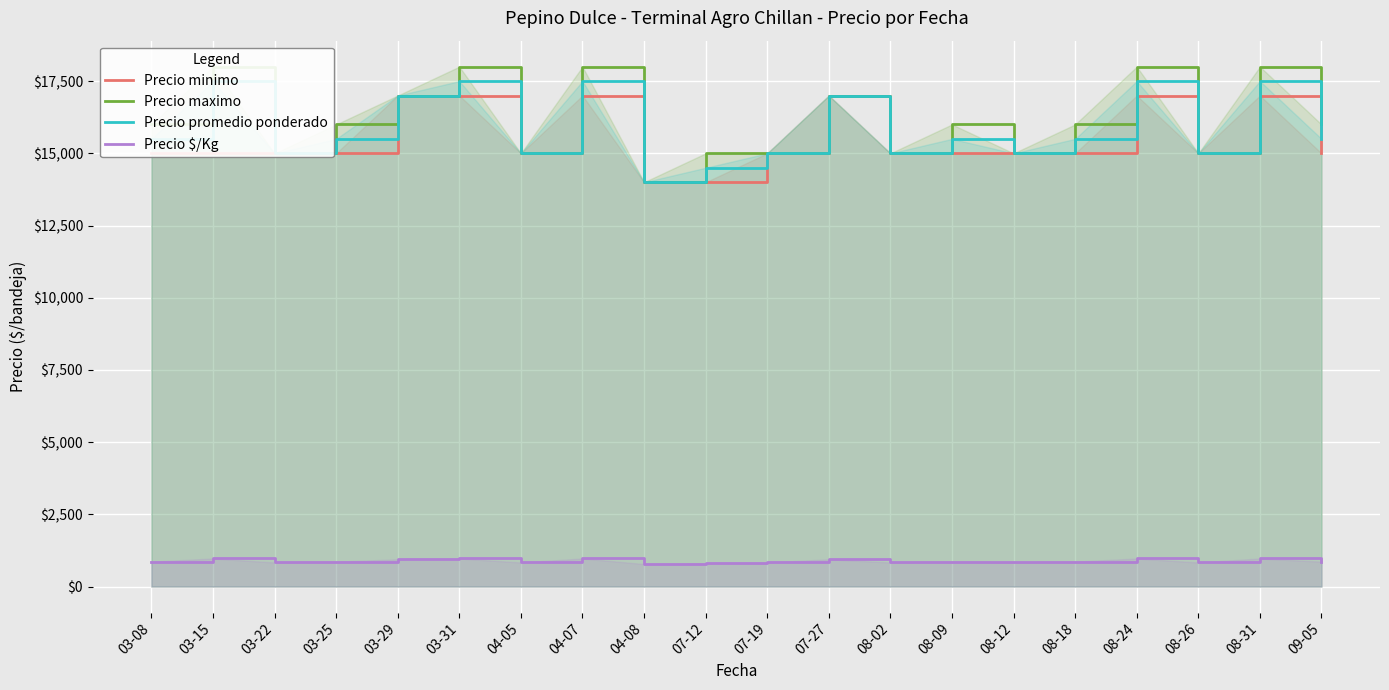

True or false: Precio minimo has a value of 5026 at 04-05.

False